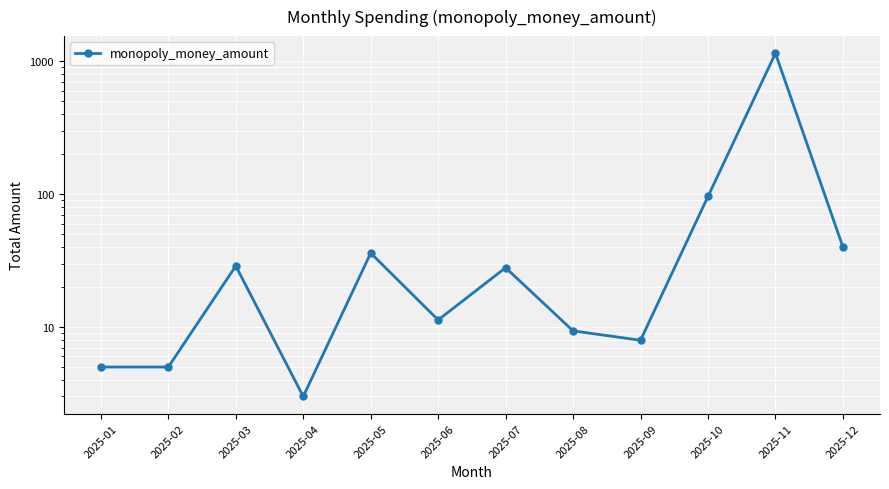

How many lines are shown in the chart?

1